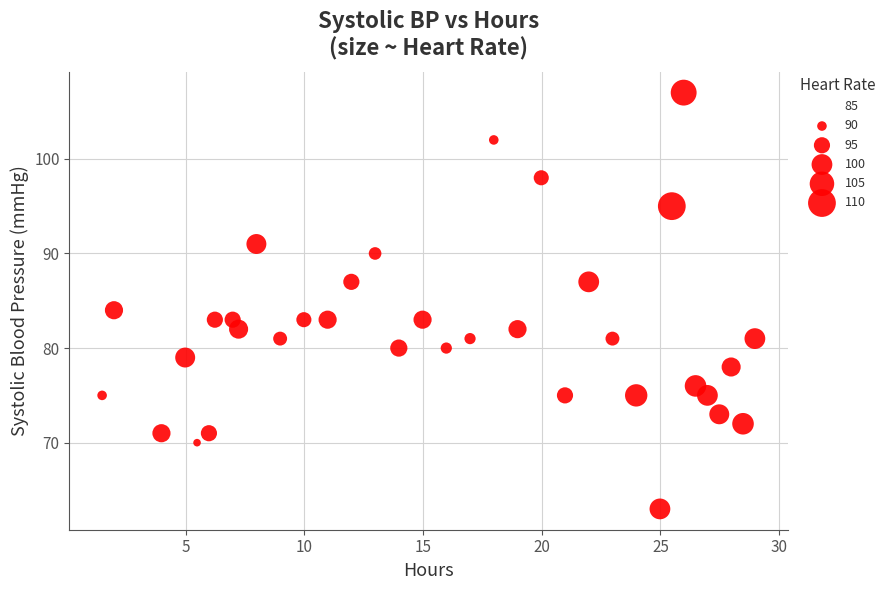

What is the range of Y values (max minus min)?

44